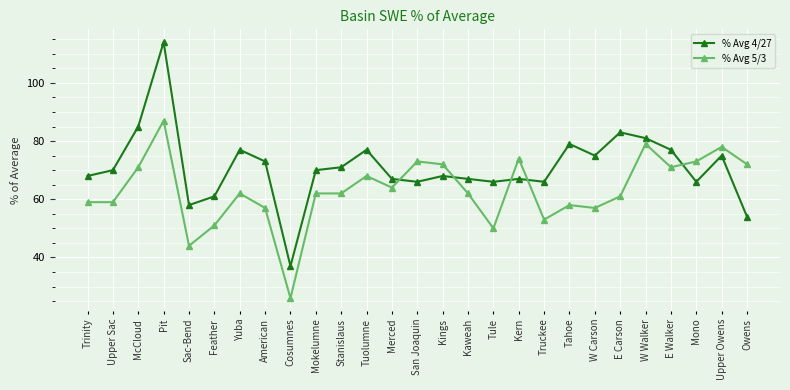

Between Upper Sac and Sac-Bend, which series saw the biggest shift?

% Avg 5/3